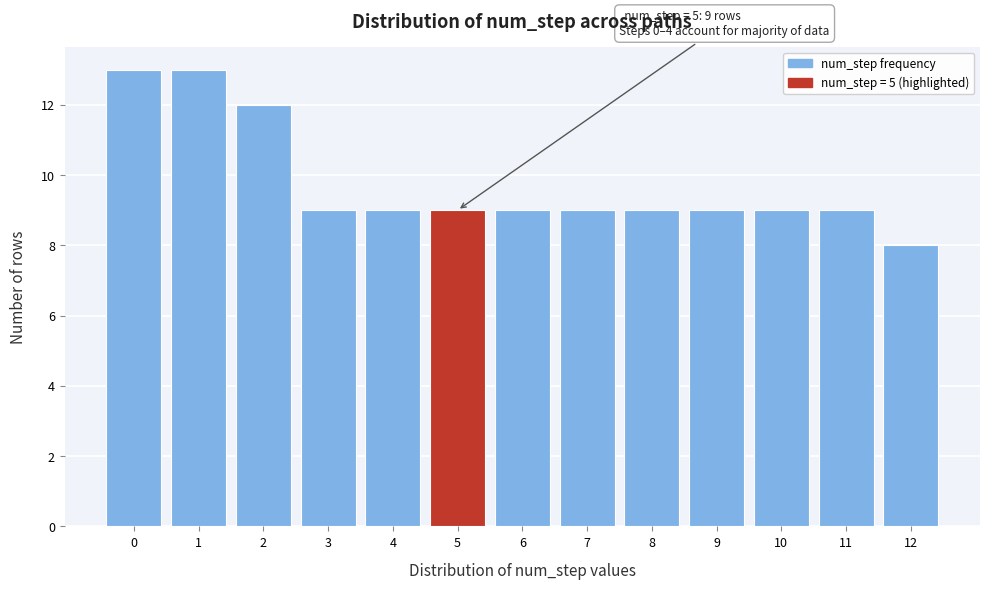

Reading right to left, transcribe all the data shown in this chart.

12=8	11=9	10=9	9=9	8=9	7=9	6=9	5=9	4=9	3=9	2=12	1=13	0=13